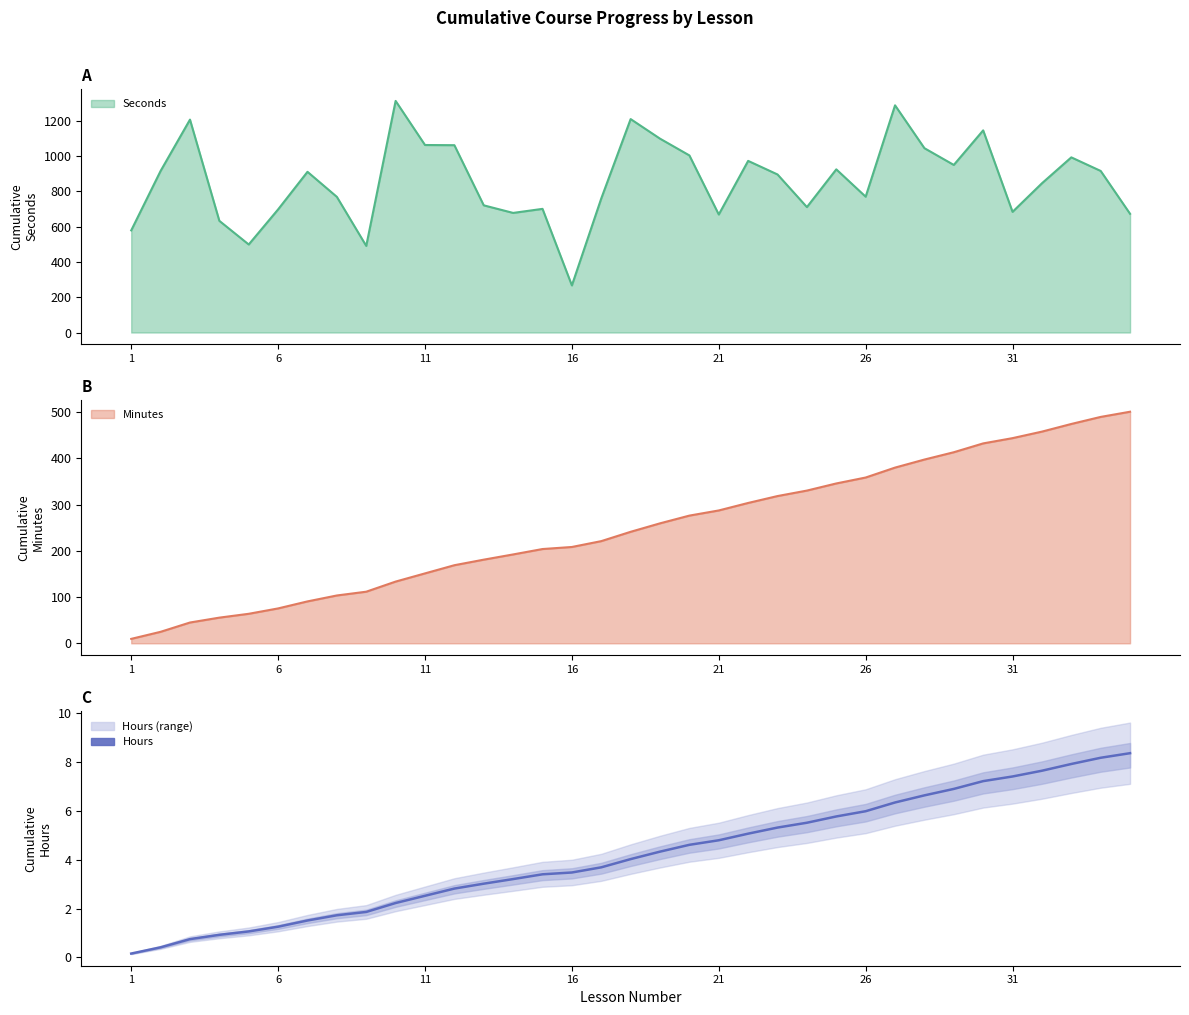

Which has a higher value, 23 or 6?

23